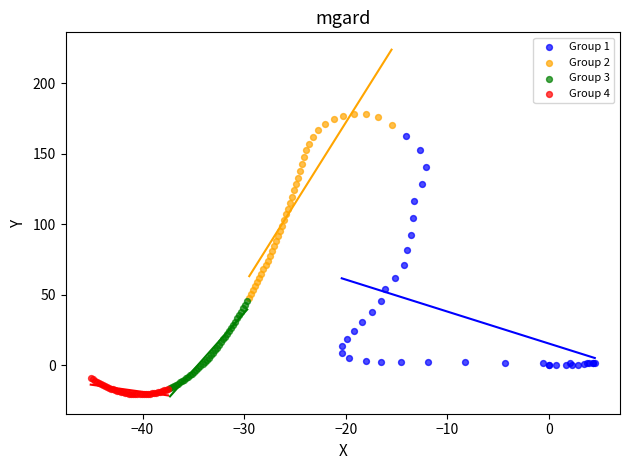

Which series has the widest spread of Y values?

Group 1